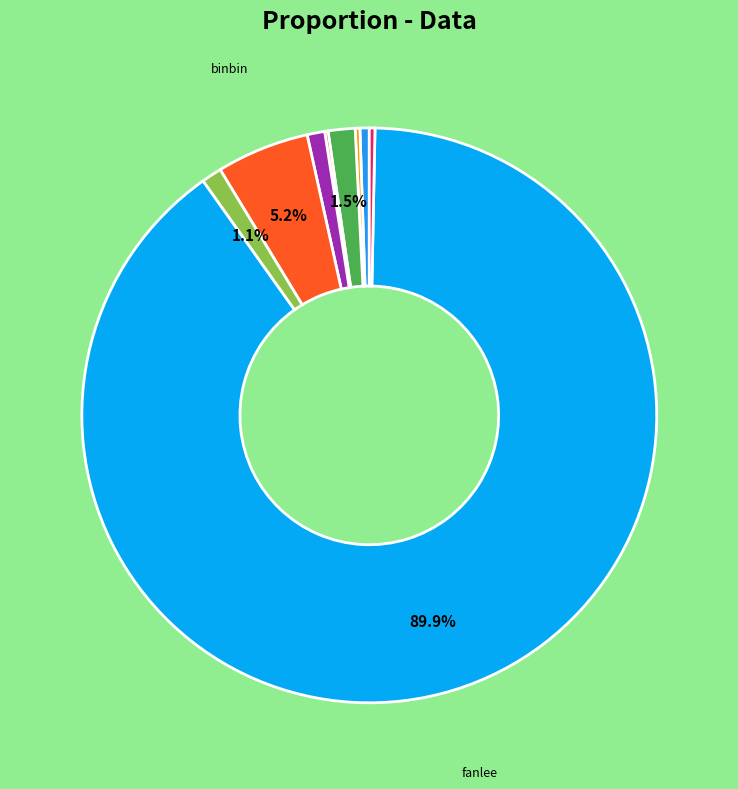

What is the smallest slice in the pie chart?

cai-heng-heng